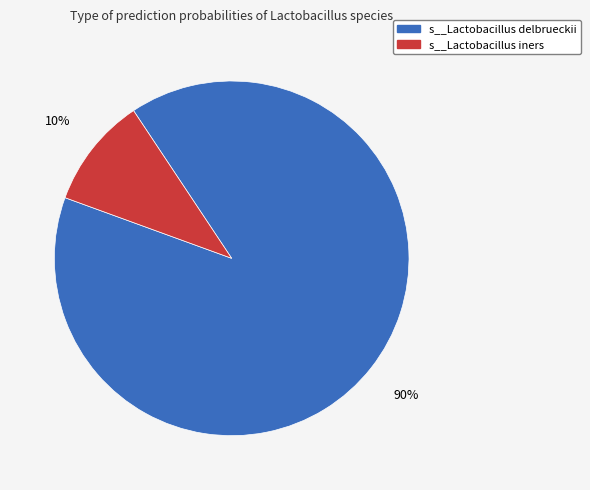

Do s__Lactobacillus delbrueckii and s__Lactobacillus iners together represent more than half of the pie?

Yes